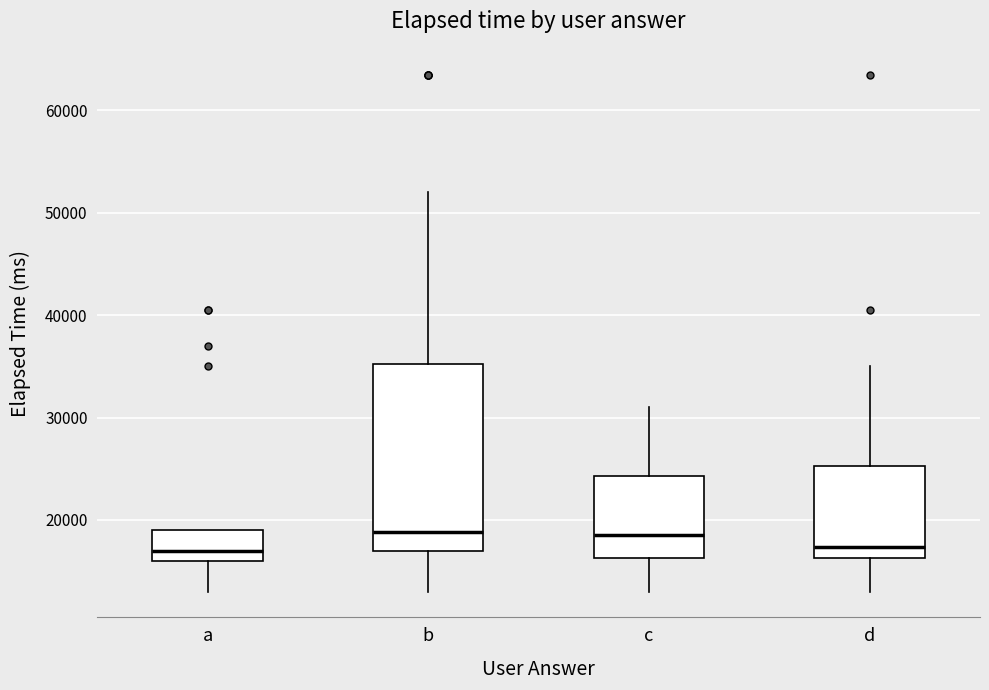

Comparing the boxes themselves (not the whiskers), which one is the tallest?

b